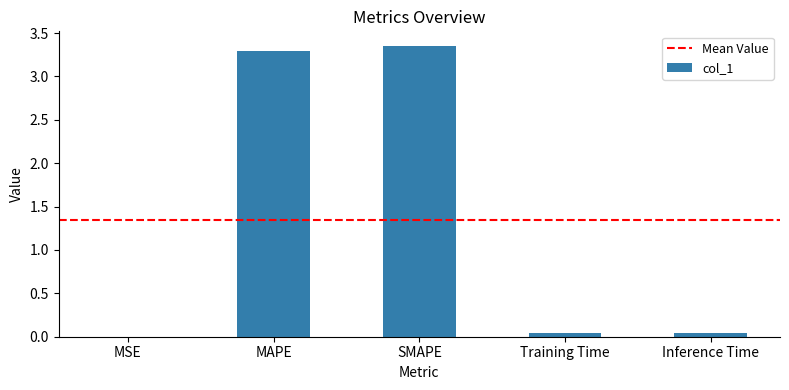

Which has a higher value, MSE or Training Time?

Training Time